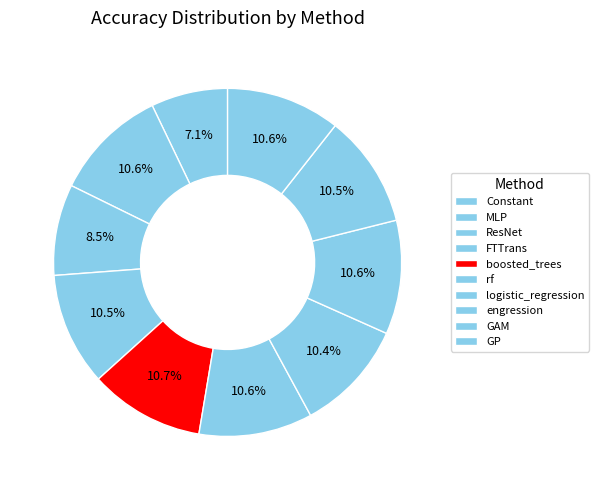

The Constant slice represents 20% of the pie. True or false?

False